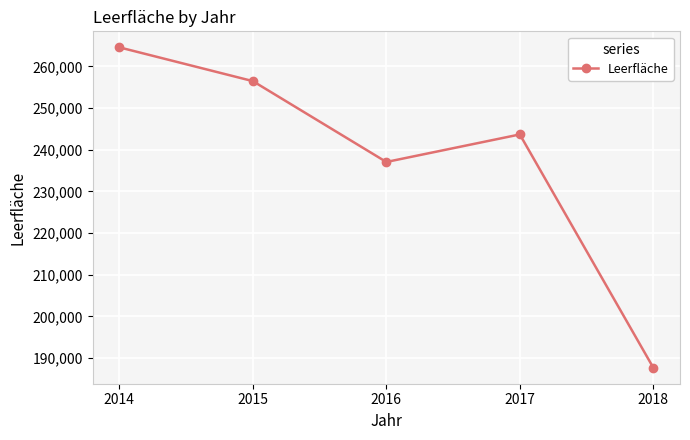

What is the change in value from 2015 to 2017?

-12790